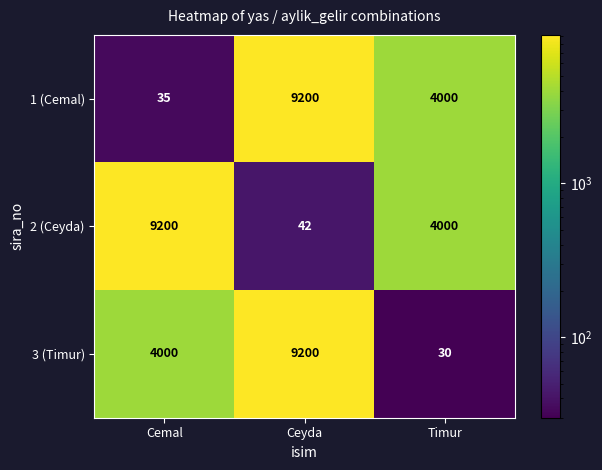

What is the minimum value shown in the chart?

30